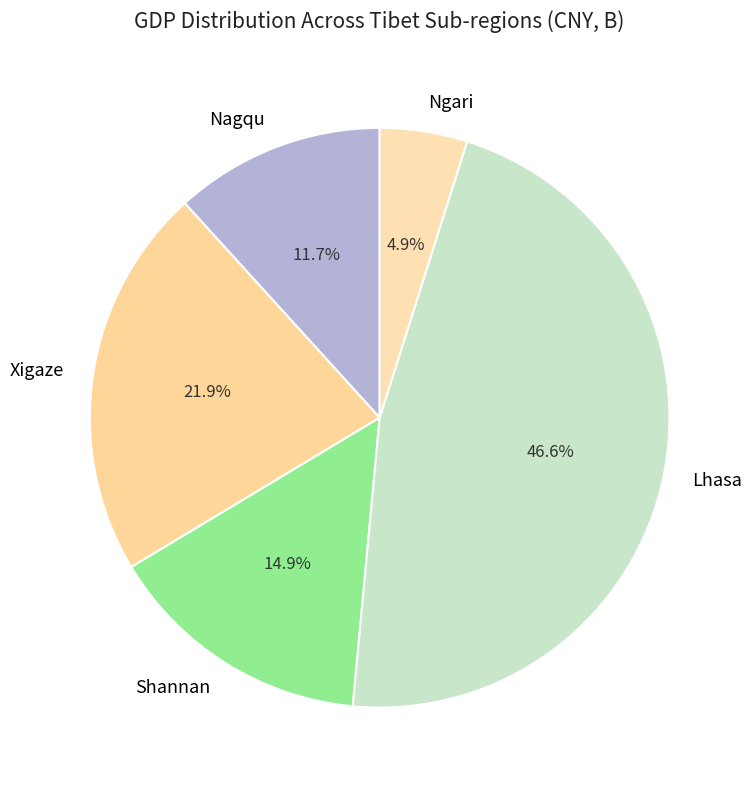

Which category has the biggest portion of the pie?

Lhasa